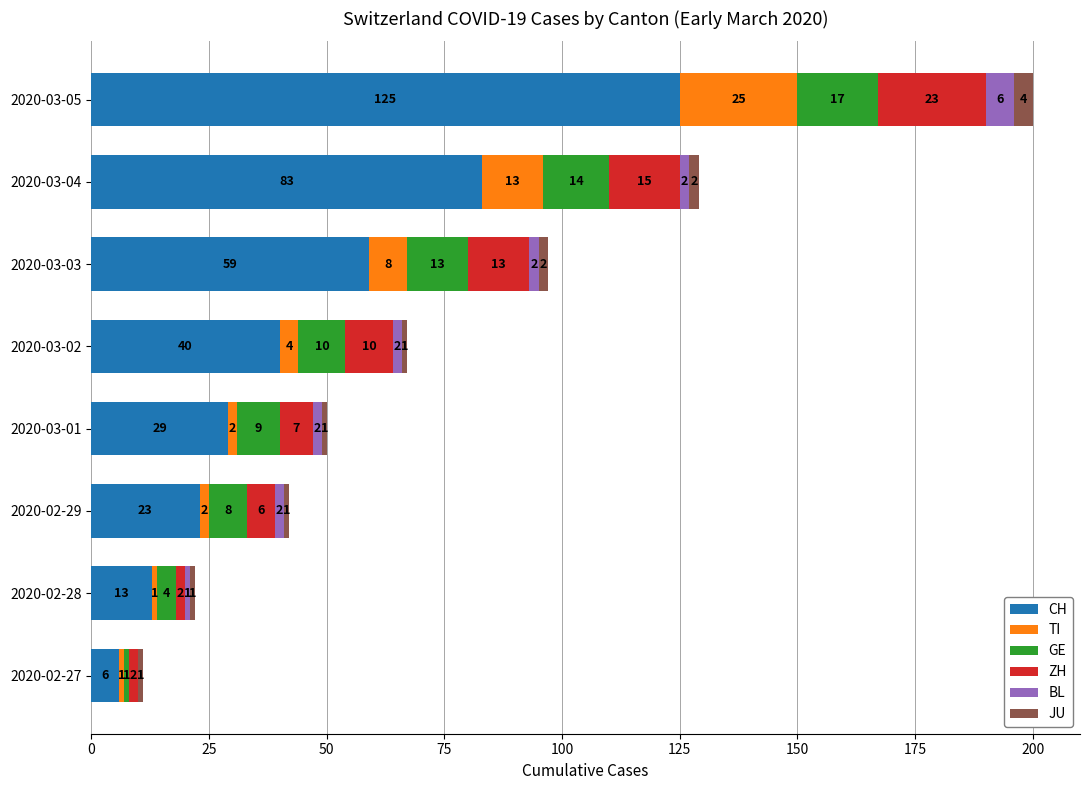

At which label is CH closest to 65?

2020-03-03